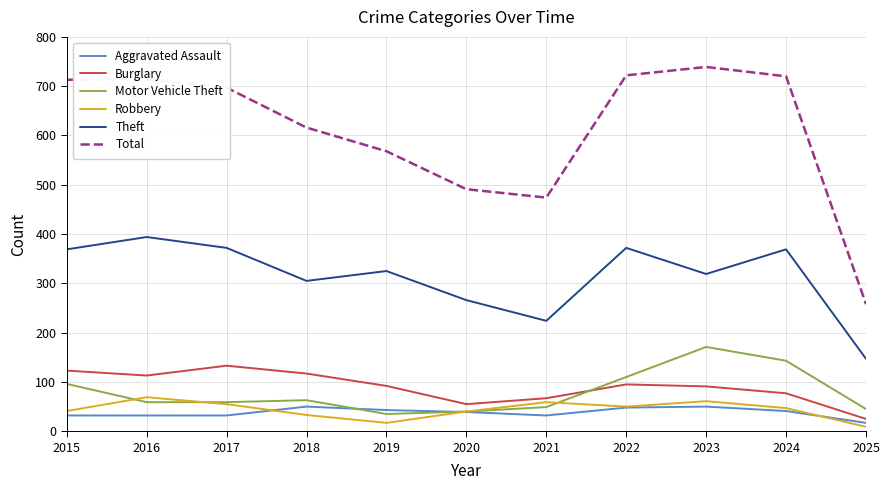

At which category does the chart reach its minimum across all series?

2025